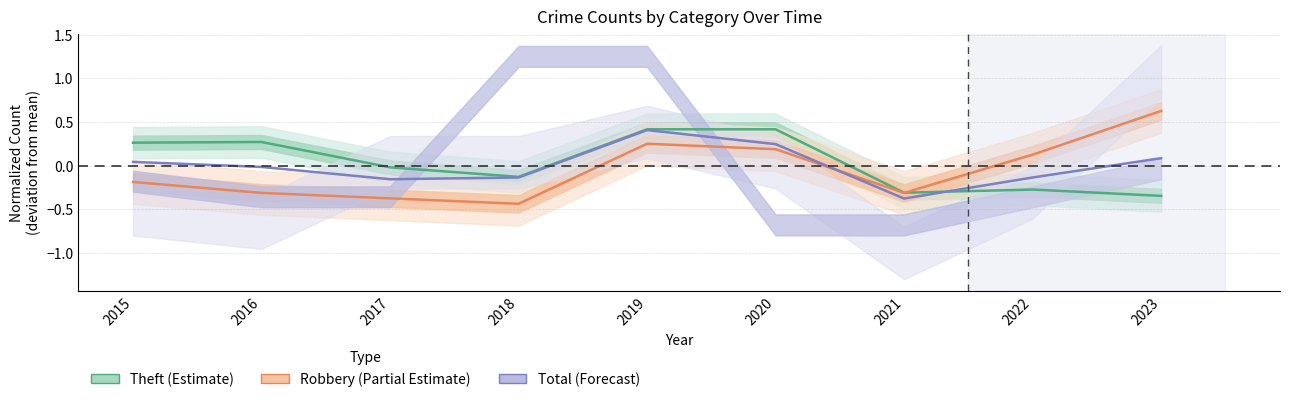

Is it true that Theft (Estimate) equals -0.4 at 2022?

False